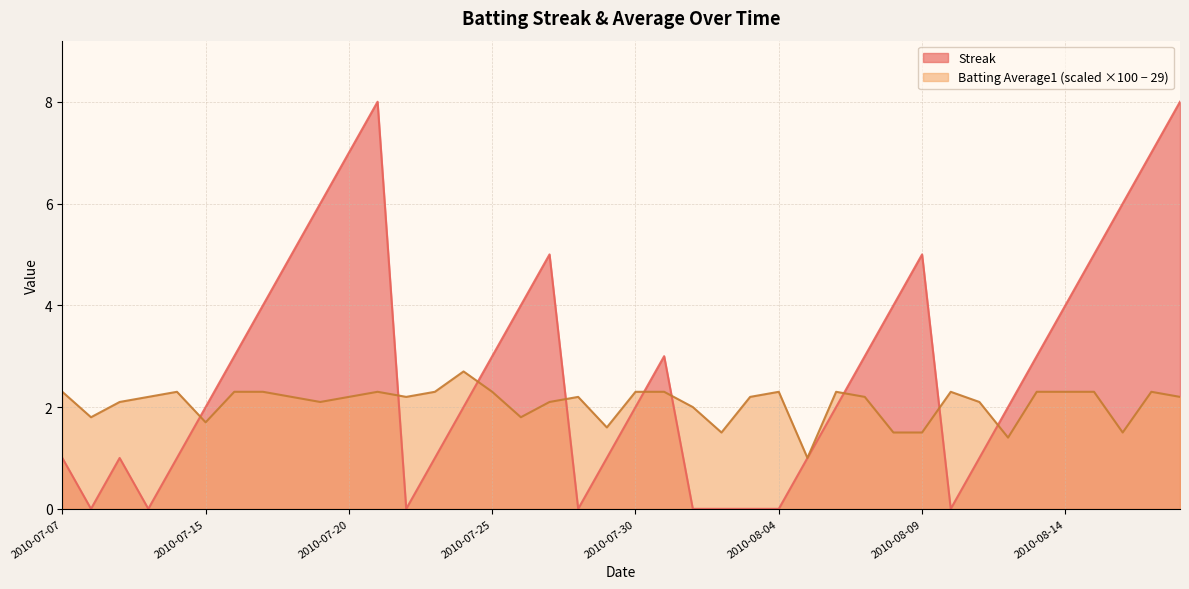

List the series in order of their peak value, lowest first.

Batting Average1 (scaled ×100 − 29), Streak